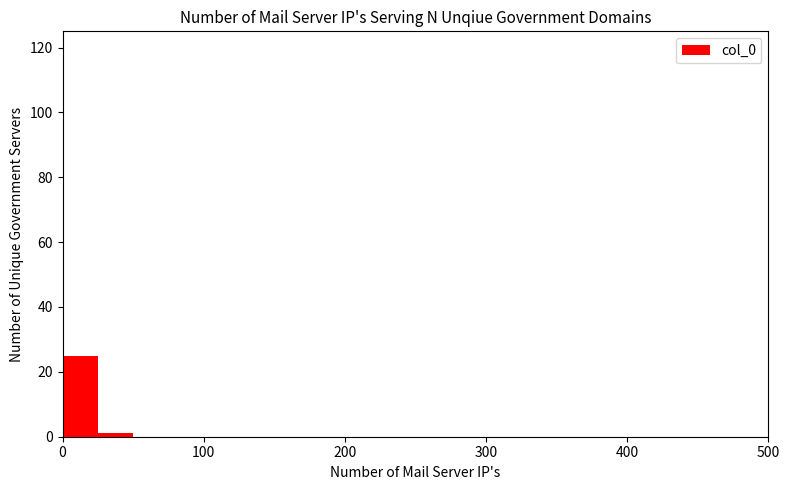

Around what value on the x-axis is the tallest bar? Give the approximate position of its centre, as read against the axis.

10